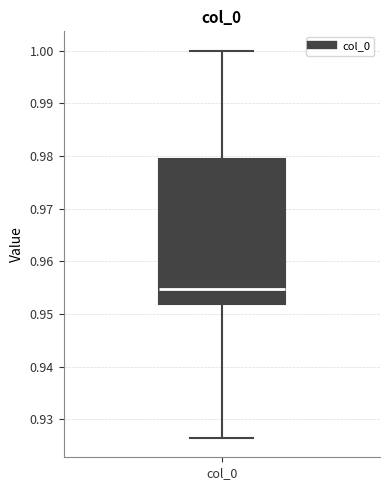

Where does the median line of the box for col_0 sit on the y-axis? The values are not printed on the chart, so give them approximately, as read against the axis.

0.955